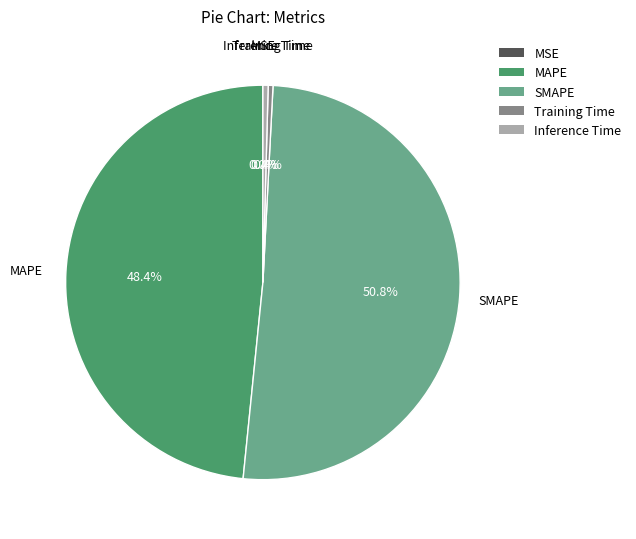

Is there any slice that represents more than half of the pie?

Yes